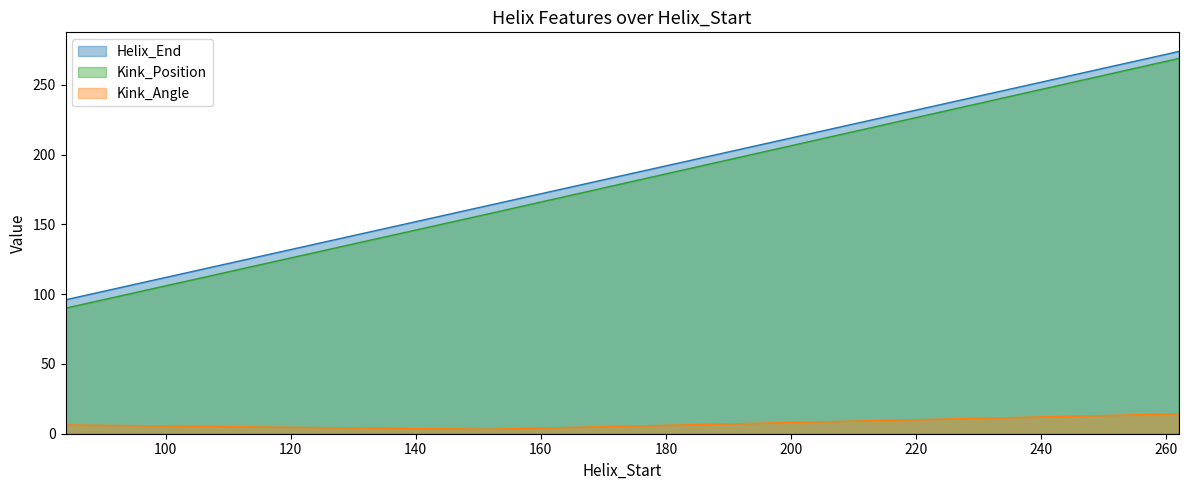

Reading left to right, what are all the values shown in this chart?

Helix_End: 96.0	132.0	164.0	274.0
Kink_Position: 90.0	126.0	158.0	269.0
Kink_Angle: 6.3	4.6	3.2	14.3